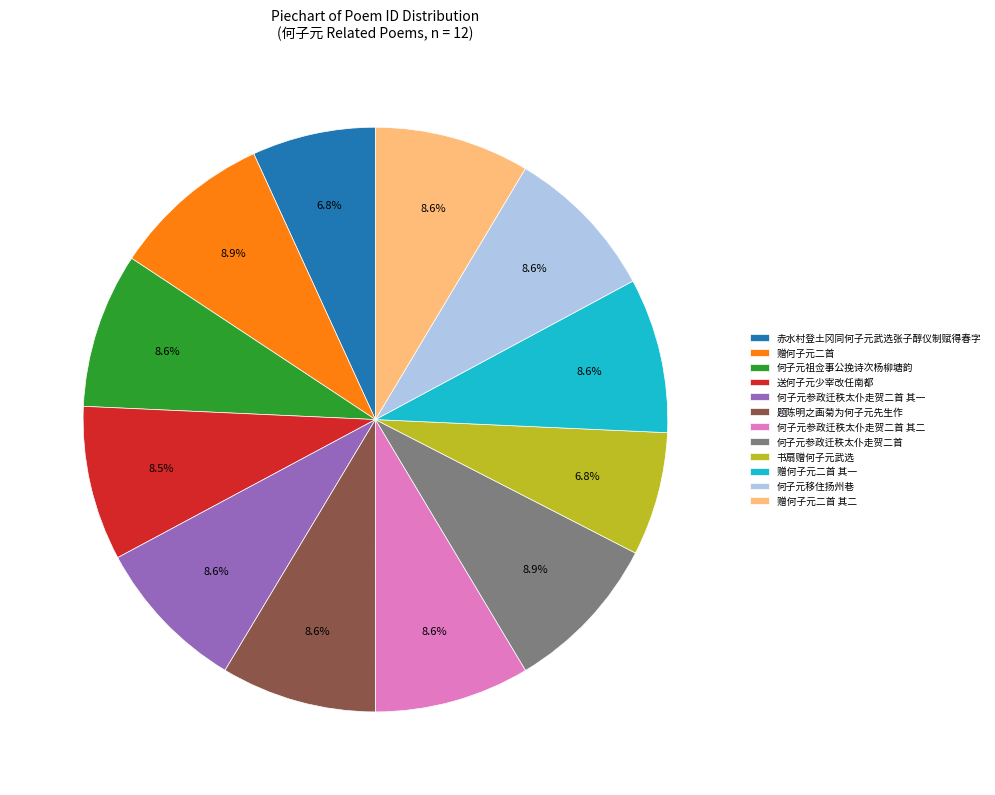

Is the sum of 何子元参政迁秩太仆走贺二首 其二 and 何子元祖佥事公挽诗次杨柳塘韵 greater than half?

No